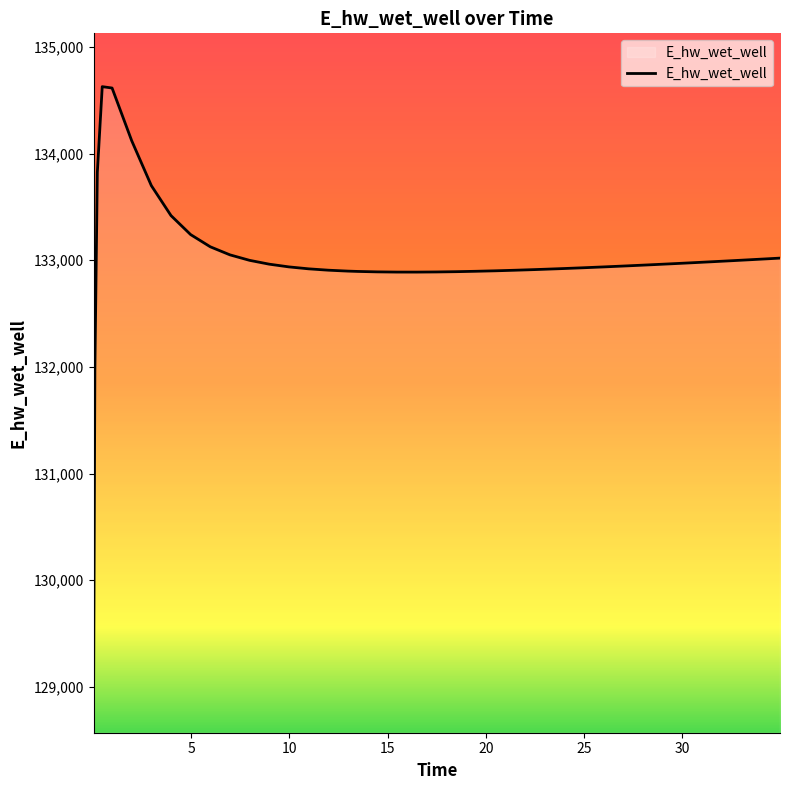

What is the difference between the maximum and minimum values?

5557.7